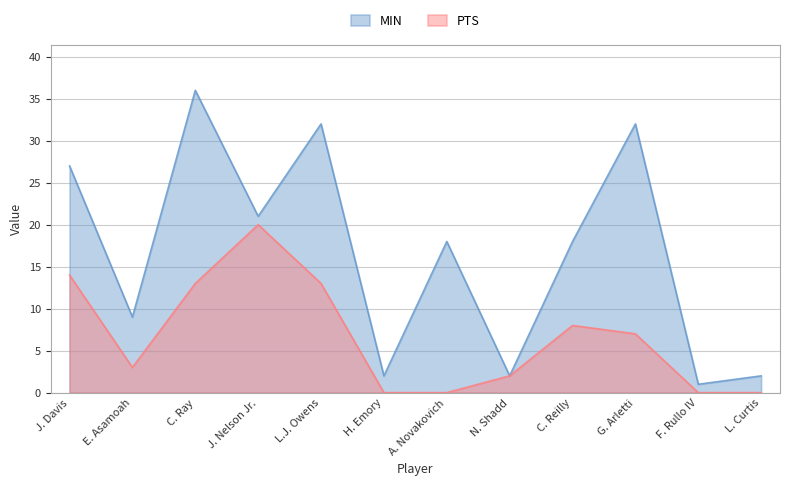

Between C. Reilly and F. Rullo IV, which series saw the biggest shift?

MIN